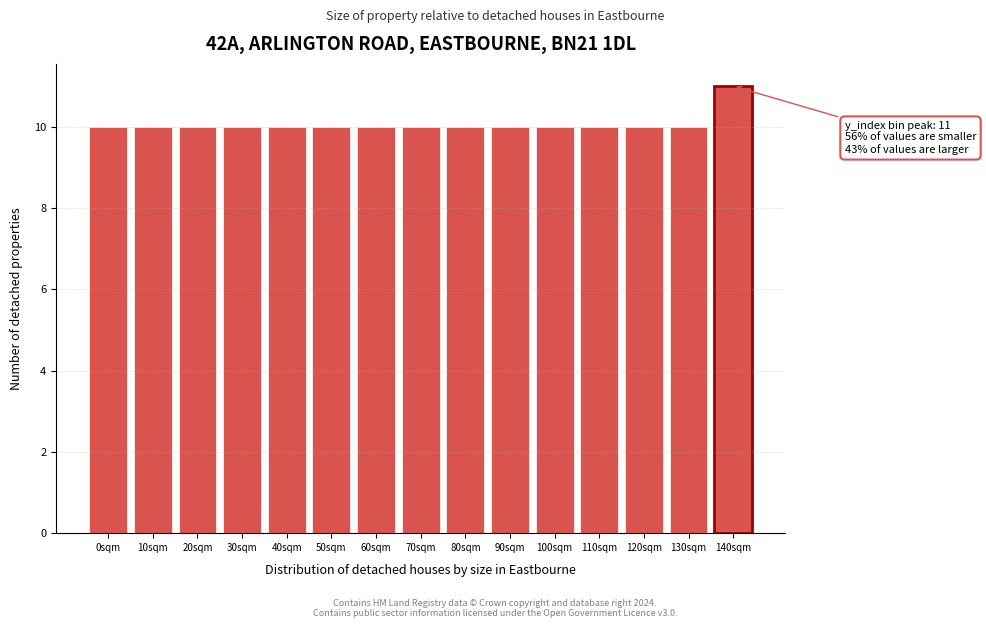

Reading left to right, list all the values displayed in this chart.

0sqm=10	10sqm=10	20sqm=10	30sqm=10	40sqm=10	50sqm=10	60sqm=10	70sqm=10	80sqm=10	90sqm=10	100sqm=10	110sqm=10	120sqm=10	130sqm=10	140sqm=11